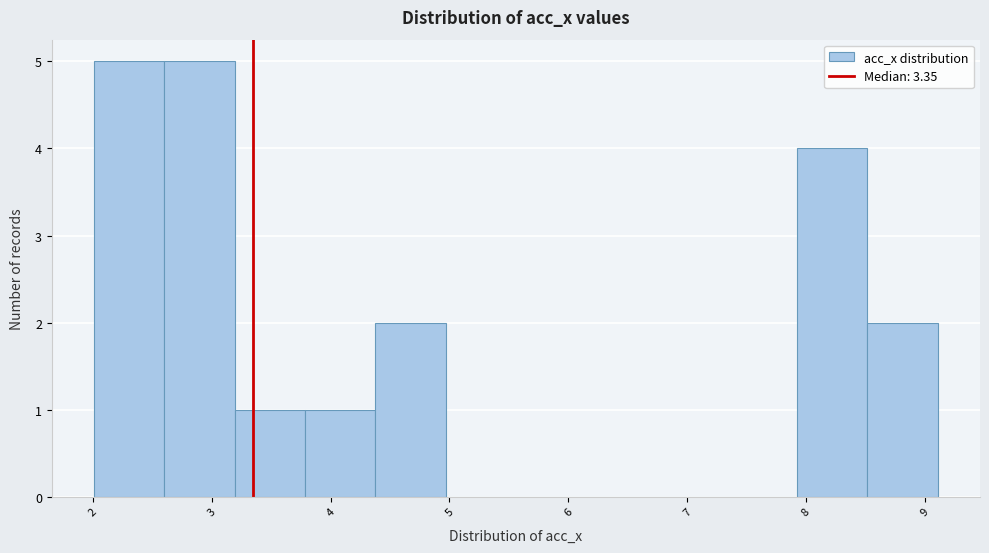

Reading left to right, transcribe this chart: for each bar, give the range it covers on the x-axis and its height. Neither the bar edges nor the heights are printed on the chart, so give them approximately, as read against the axes.

2.0 to 2.6: 5
2.6 to 3.2: 5
3.2 to 3.8: 1
3.8 to 4.4: 1
4.4 to 5.0: 2
5.0 to 5.6: 0
5.6 to 6.2: 0
6.2 to 6.7: 0
6.7 to 7.3: 0
7.3 to 7.9: 0
7.9 to 8.5: 4
8.5 to 9.1: 2